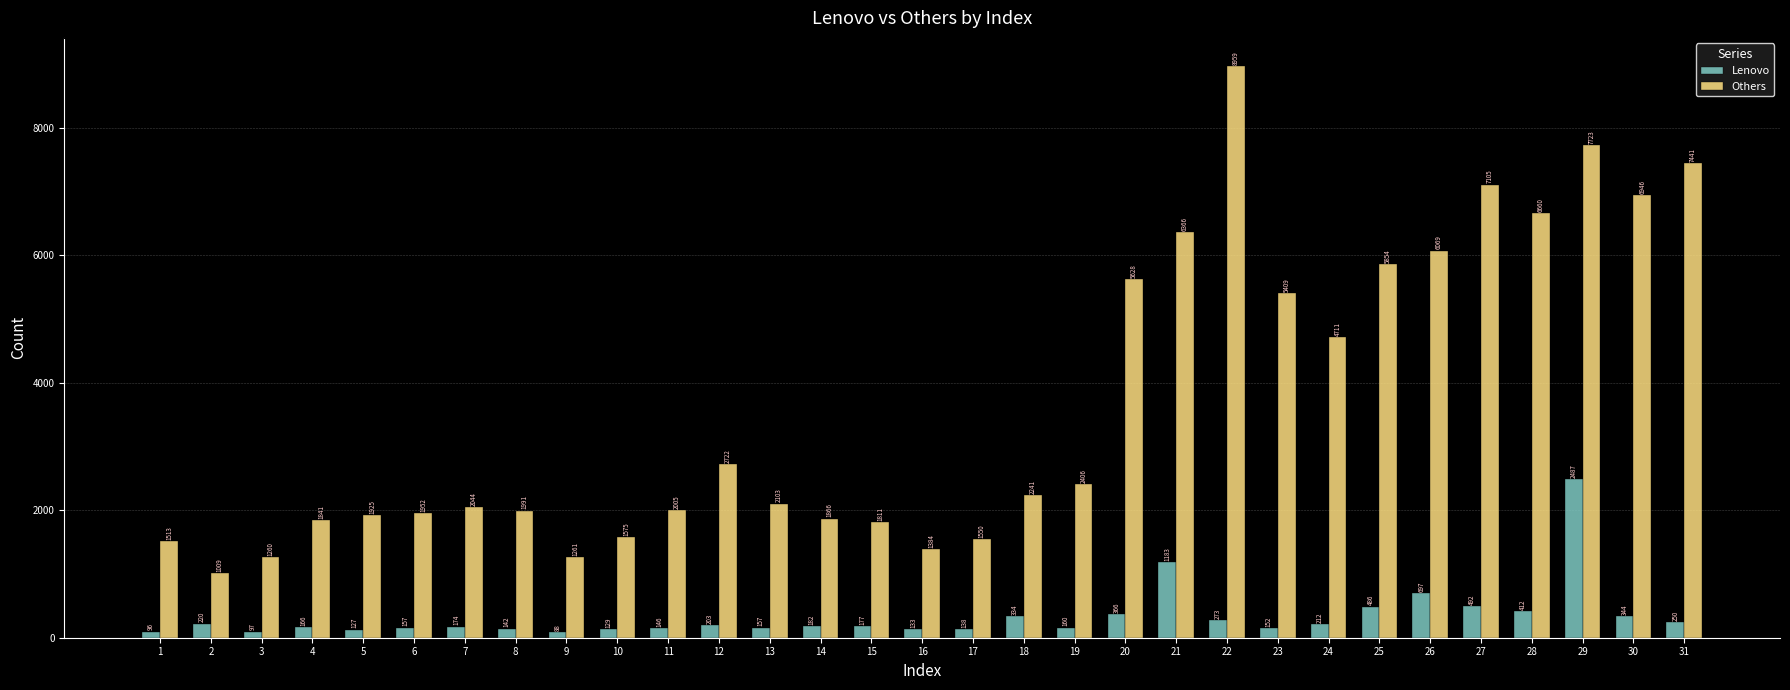

Which label corresponds to the smallest value in the chart?

9